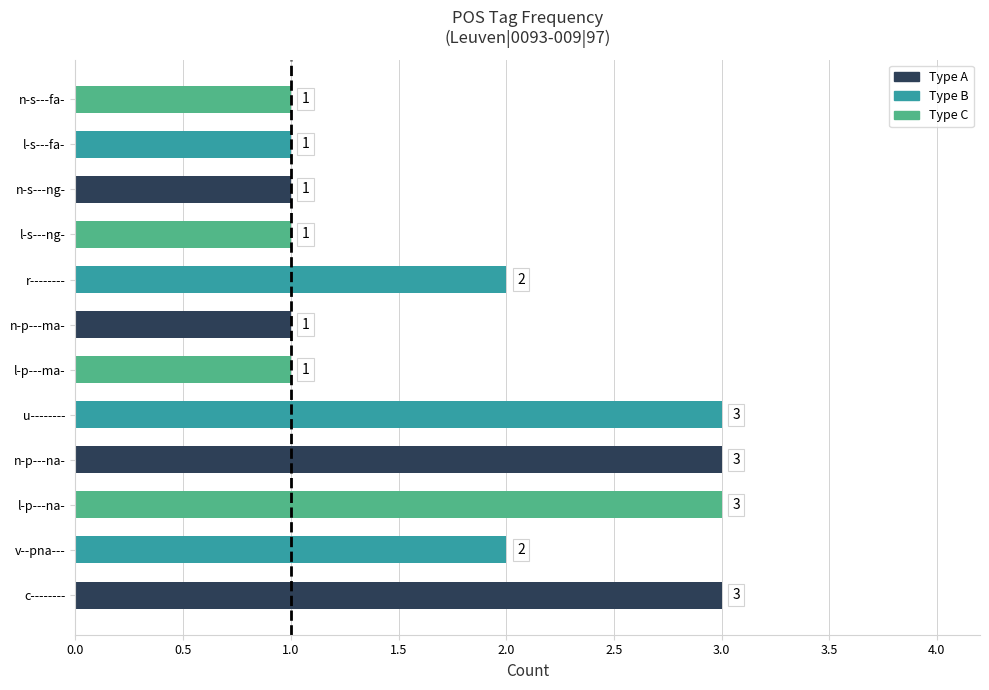

How many values are between 1 and 3?

12